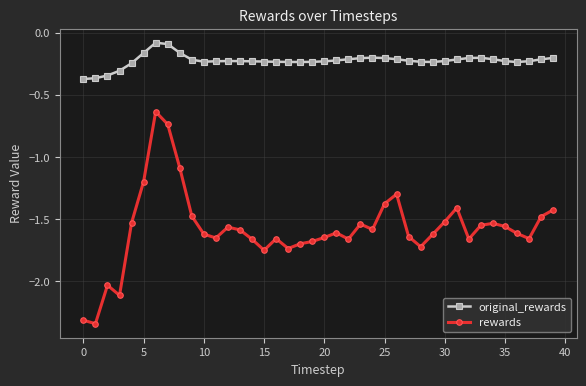

What is the maximum value for original_rewards?

-0.1